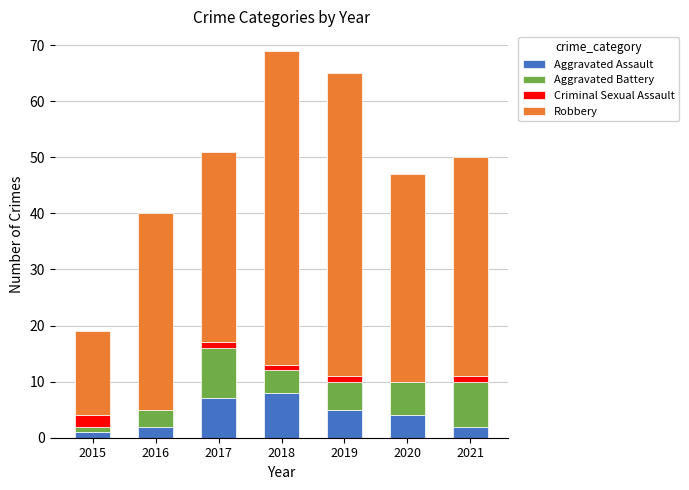

Reading right to left, list the values for the Aggravated Assault series.

2021=2	2020=4	2019=5	2018=8	2017=7	2016=2	2015=1